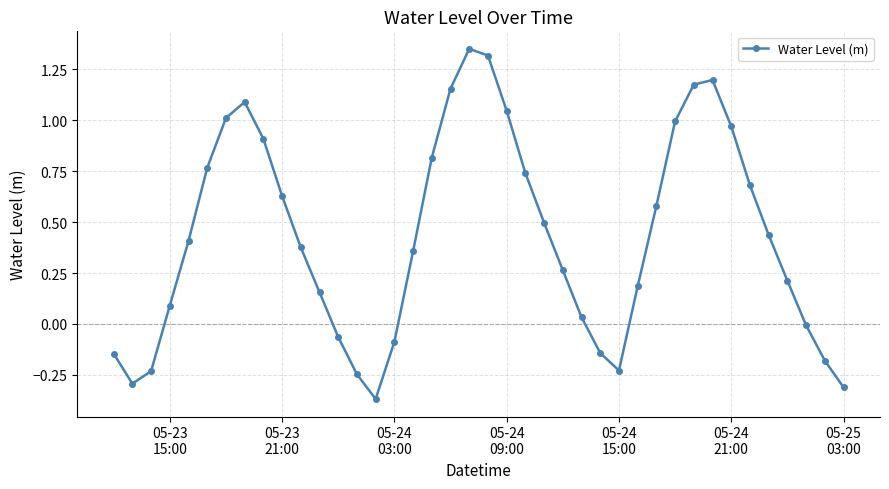

What is the difference between the maximum and minimum values?

1.7